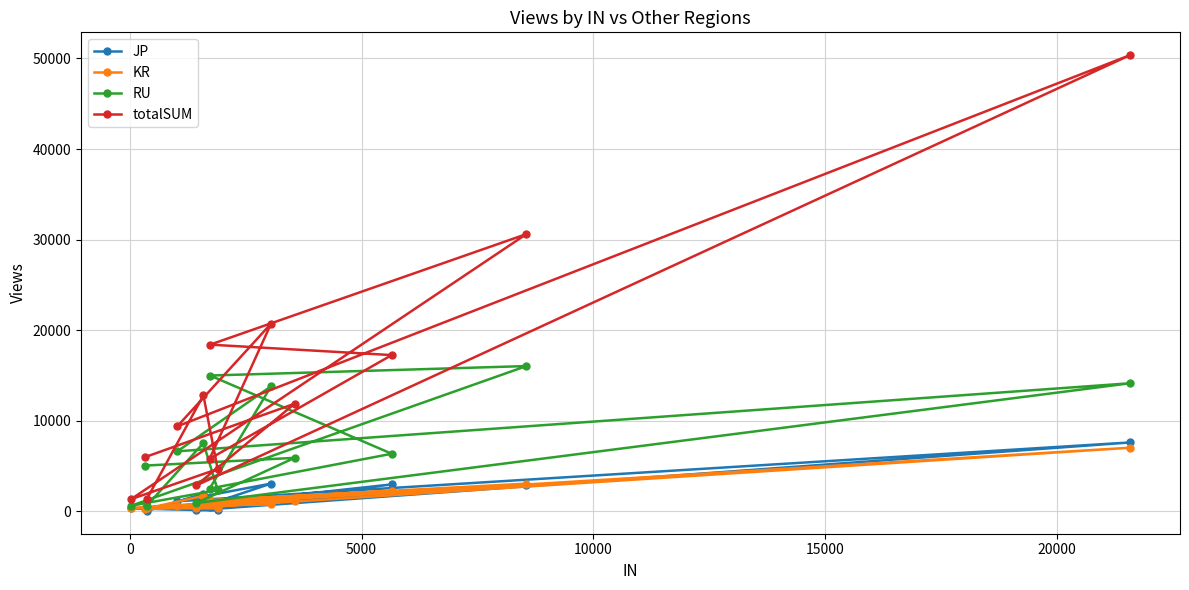

Which series has the widest spread of values?

totalSUM